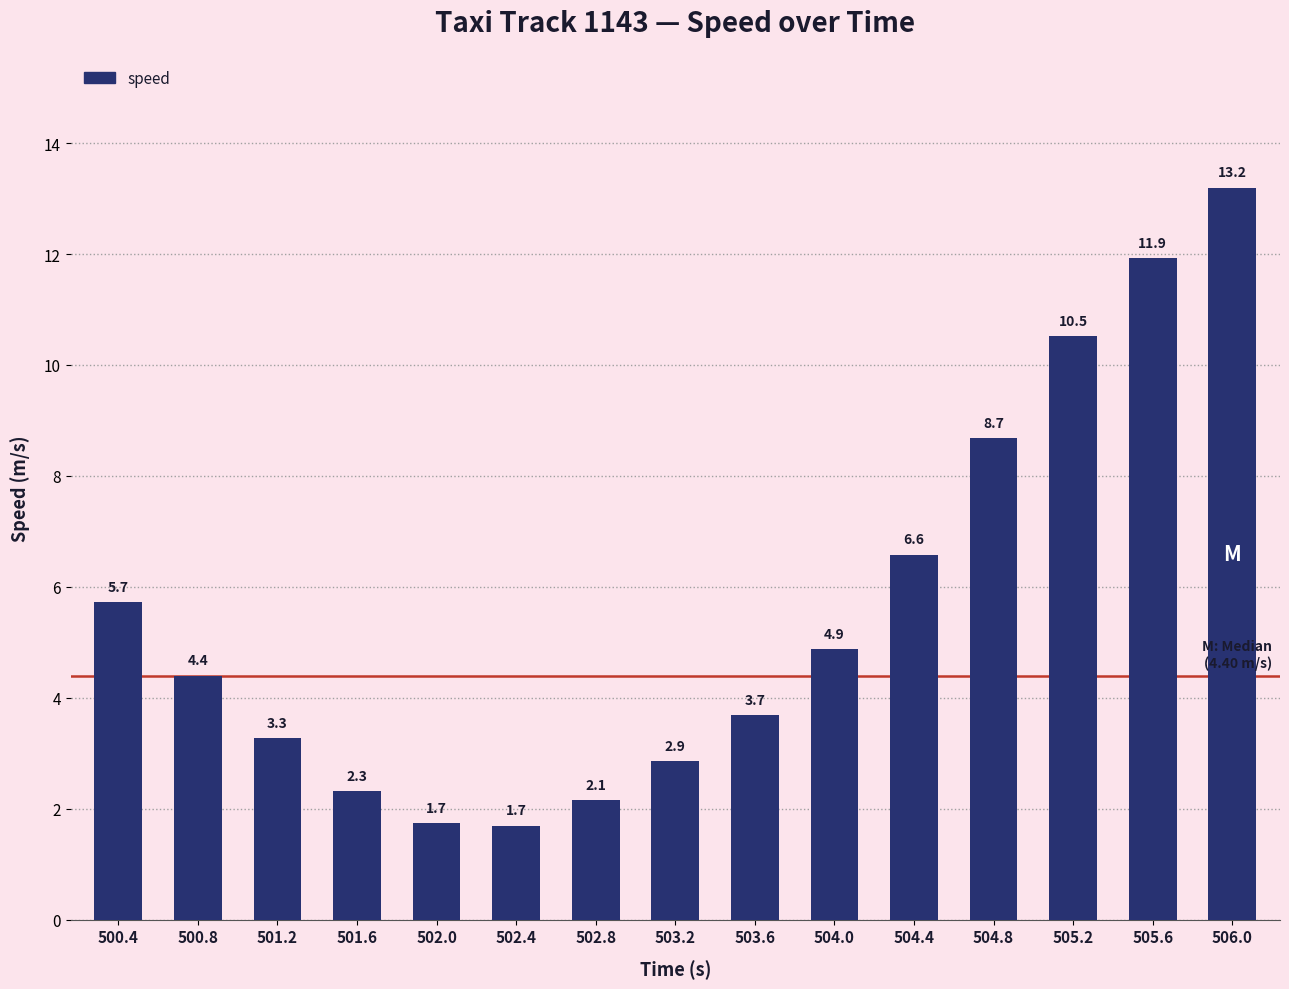

Approximately how many times larger is the value at 505.6 compared to 503.2?

4.2